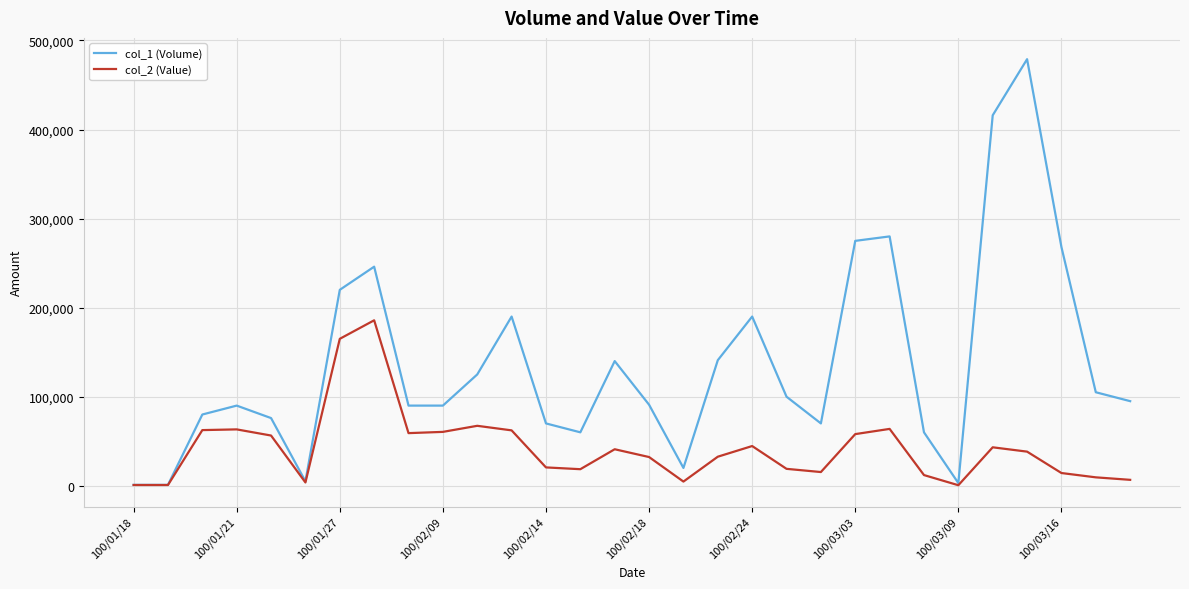

What is the average value of the col_2 (Value) series?

42088